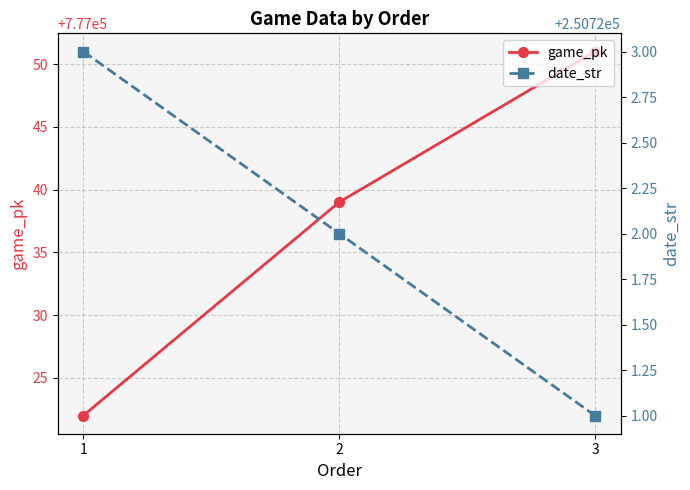

At which label does game_pk reach its minimum?

1